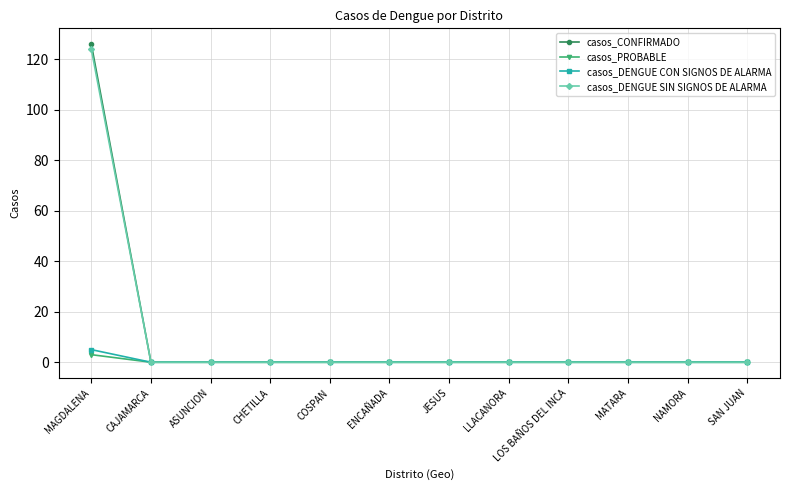

What is the label of the 5th point from the left?

COSPAN